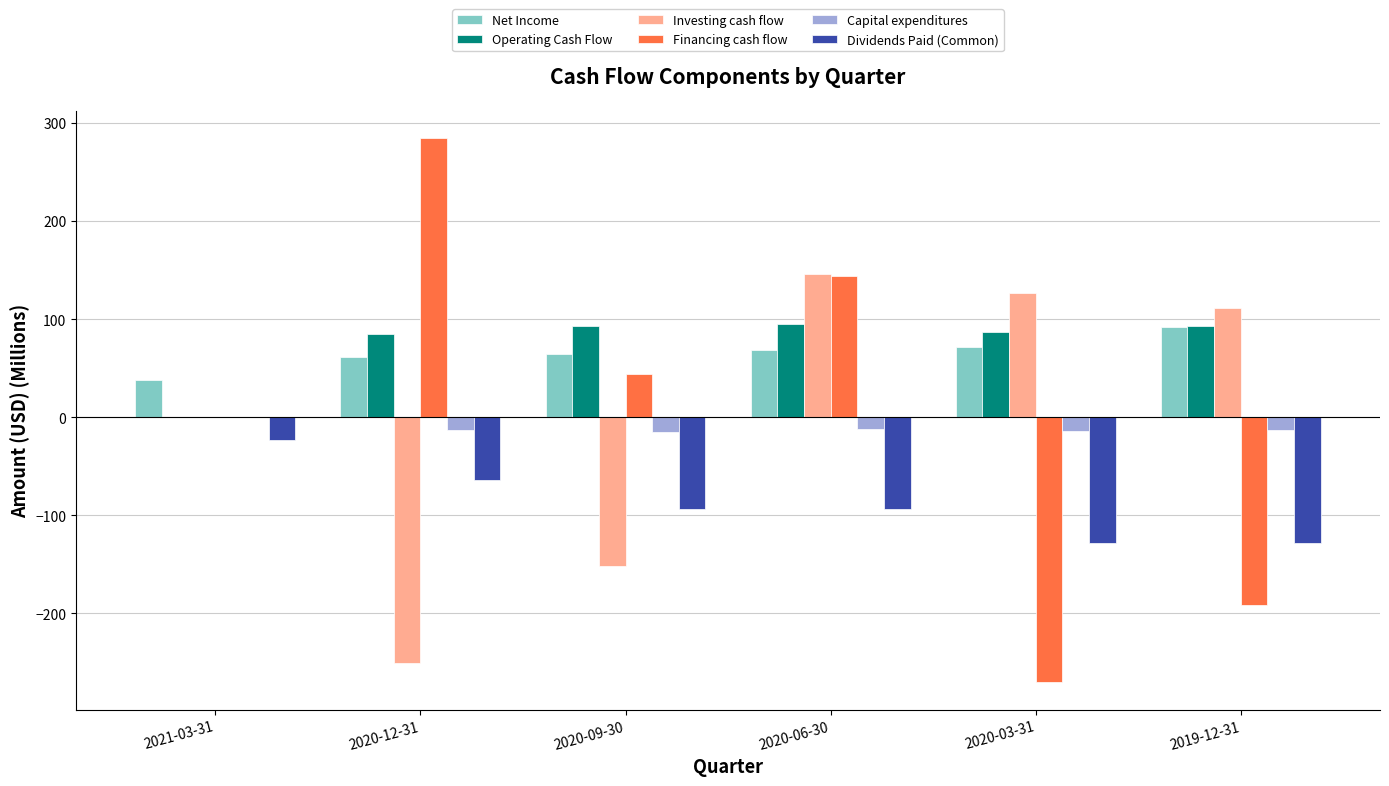

What is the greatest value displayed?

284.8